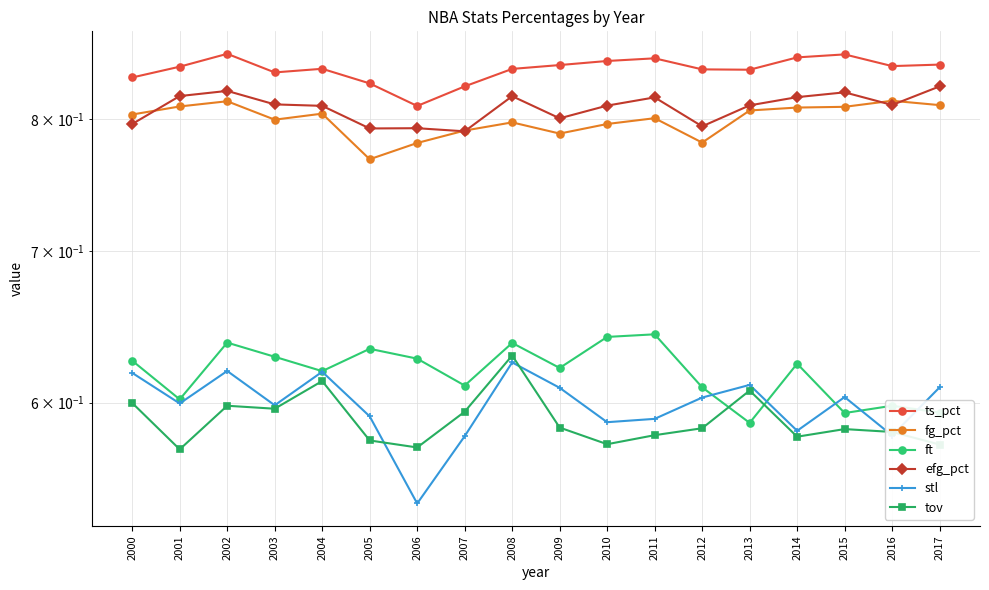

The value of stl at 2010 is 0.6. True or false?

True